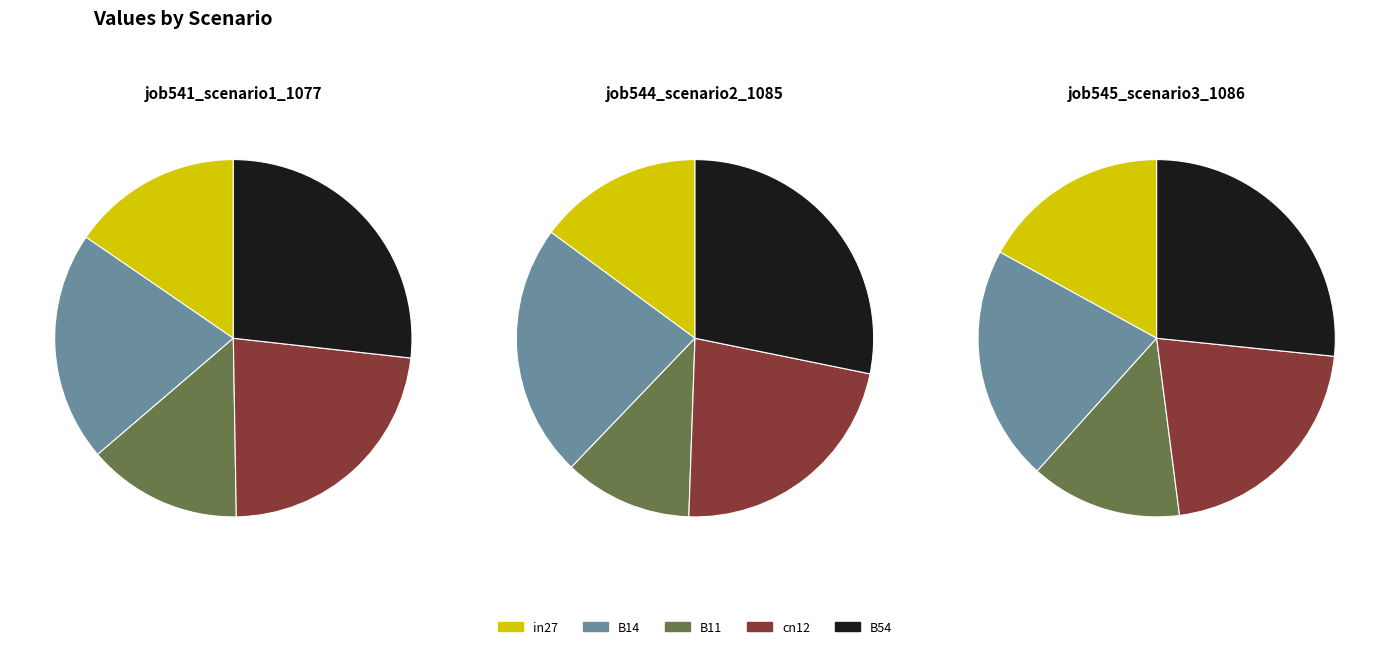

What is the difference between the highest and lowest values at B11?

0.1